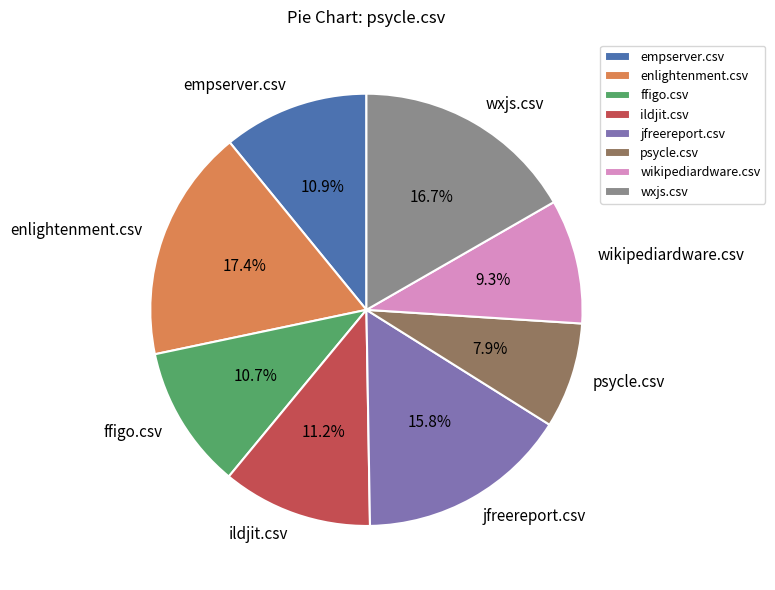

What is the smallest slice in the pie chart?

psycle.csv